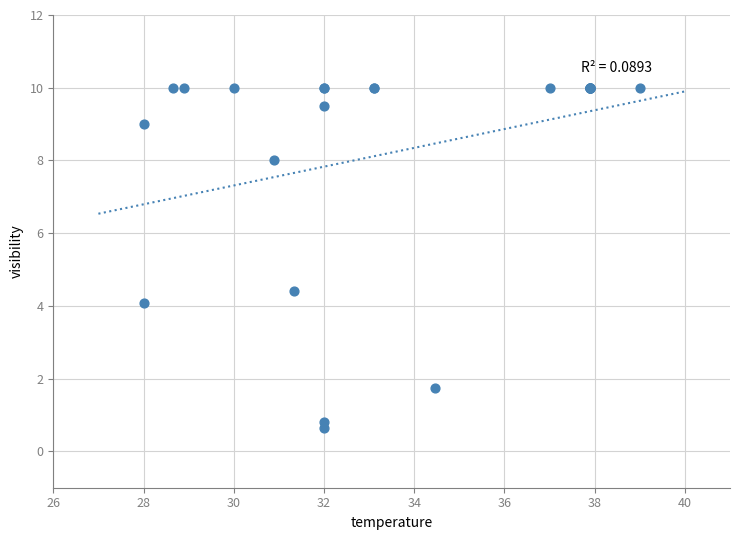

What Y value in the scatter plot is closest to 5?

4.4